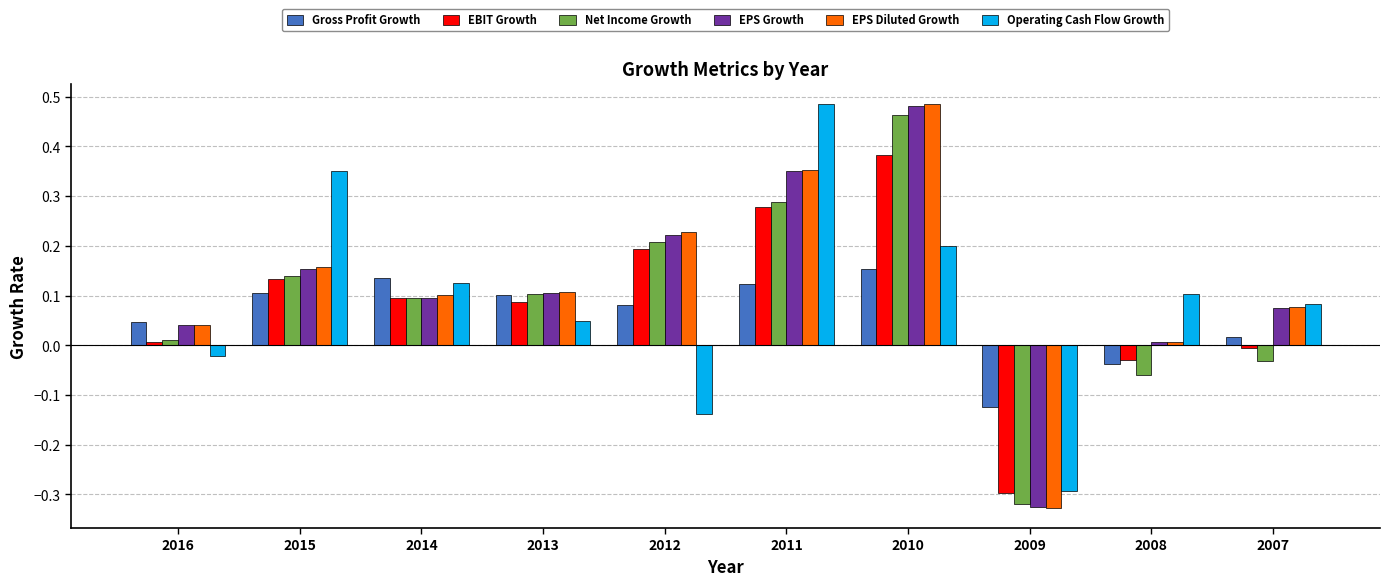

Is it true that EPS Growth equals 0.0 at 2008?

True